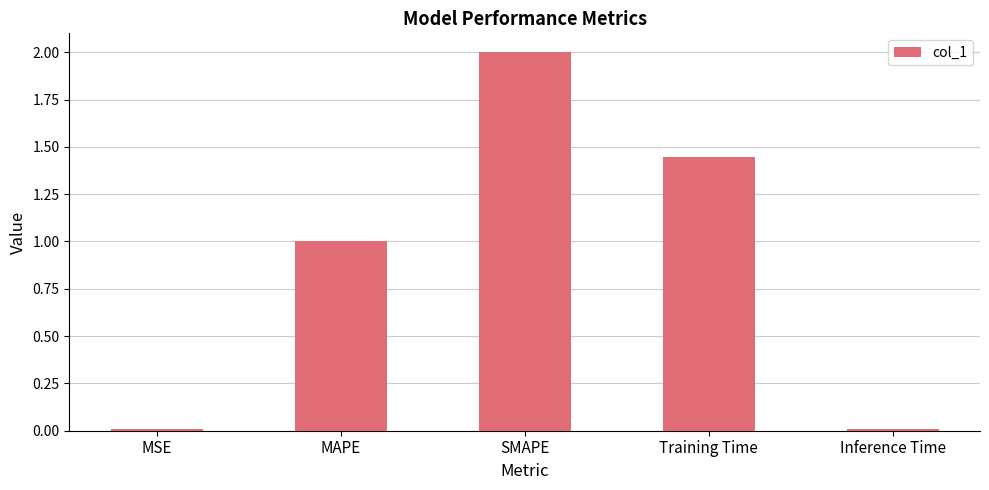

What is the value of the 2nd bar from the left?

1.0